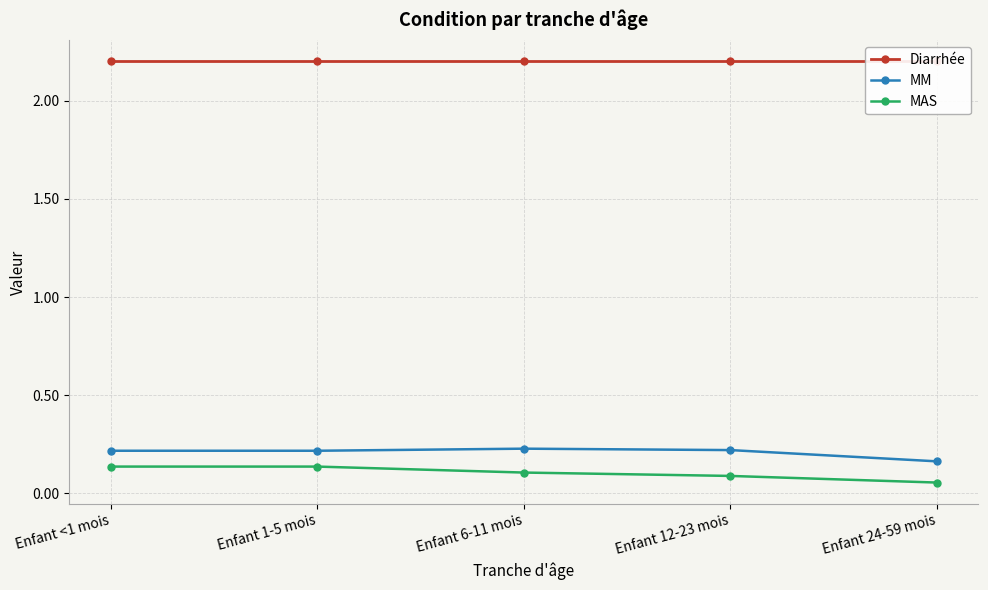

What is the lowest value of the MM series?

0.2